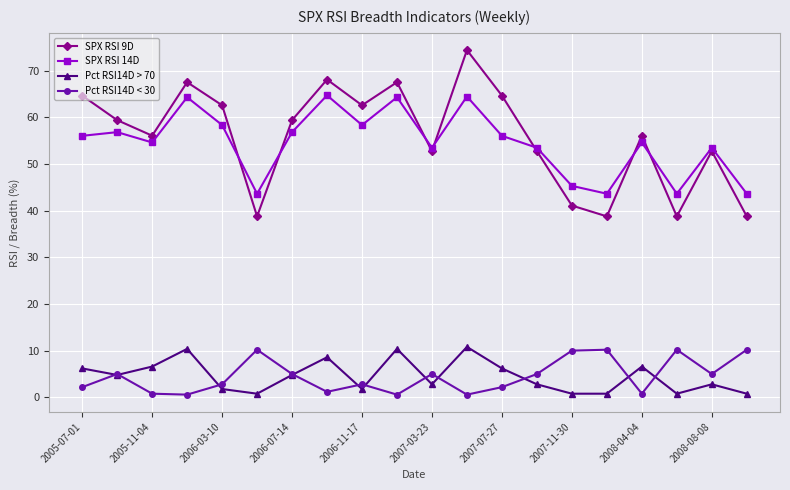

True or false: Pct RSI14D < 30 has more than 0 interior local peaks.

True